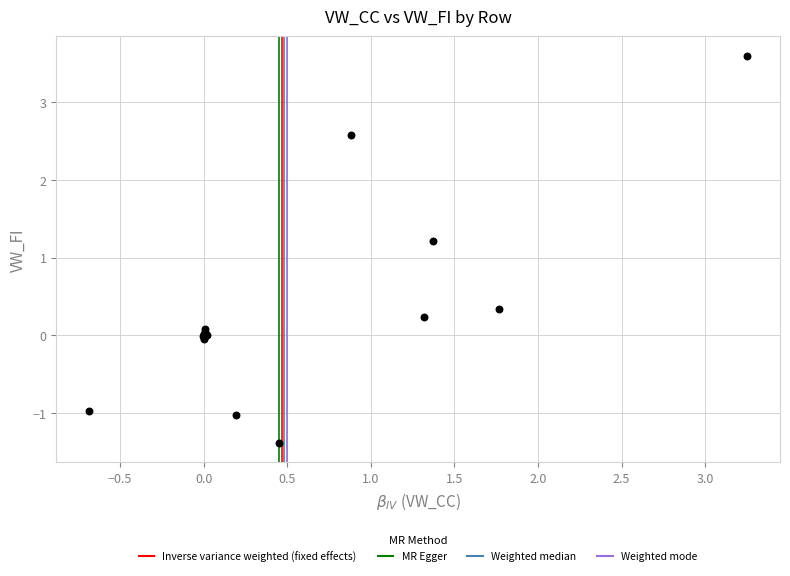

What Y value in the scatter plot is closest to 1?

1.2